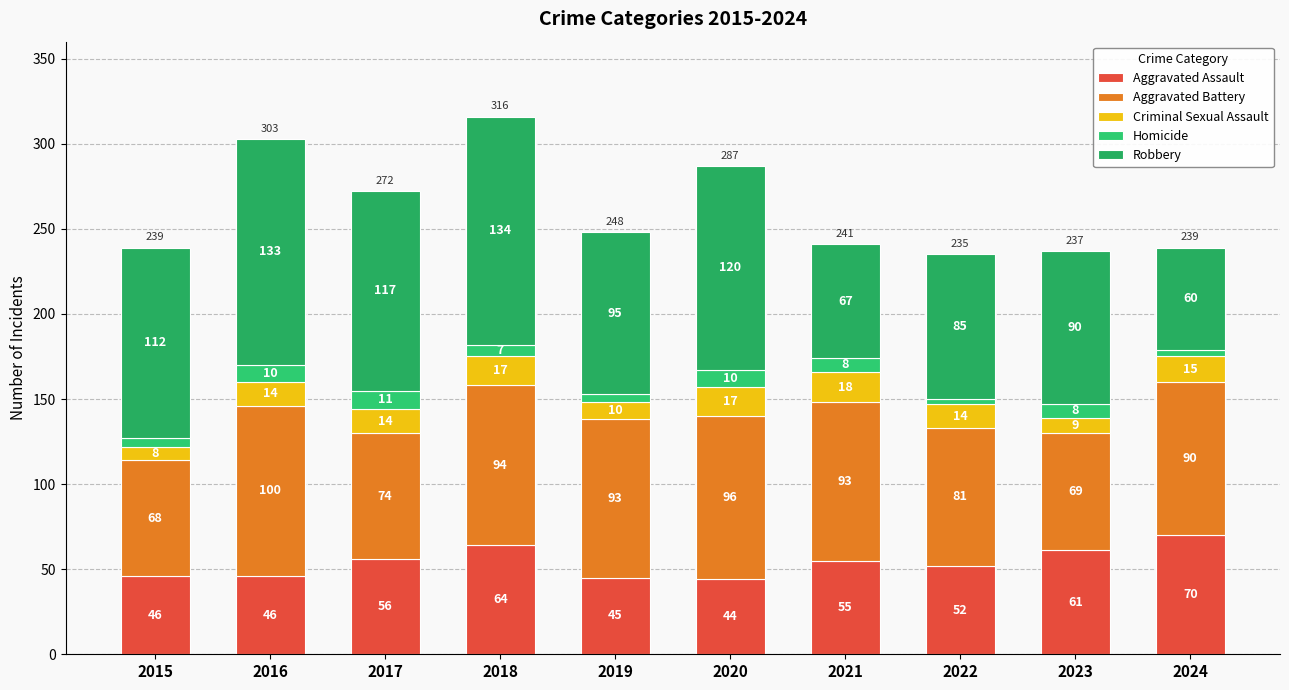

Between 2015 and 2021, which is larger?

2021